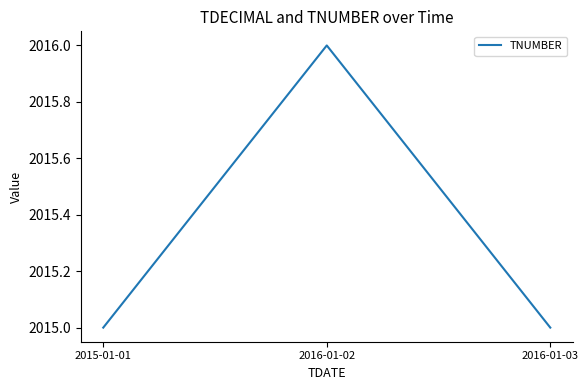

What position from the right is 2016-01-02?

2